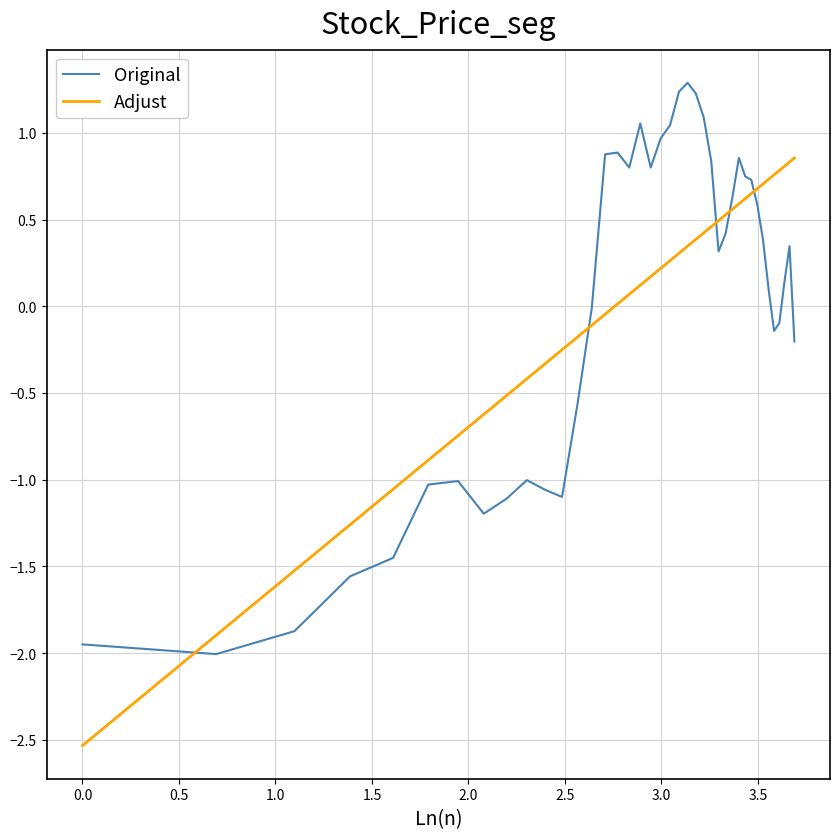

What is the greatest value displayed?

1.3